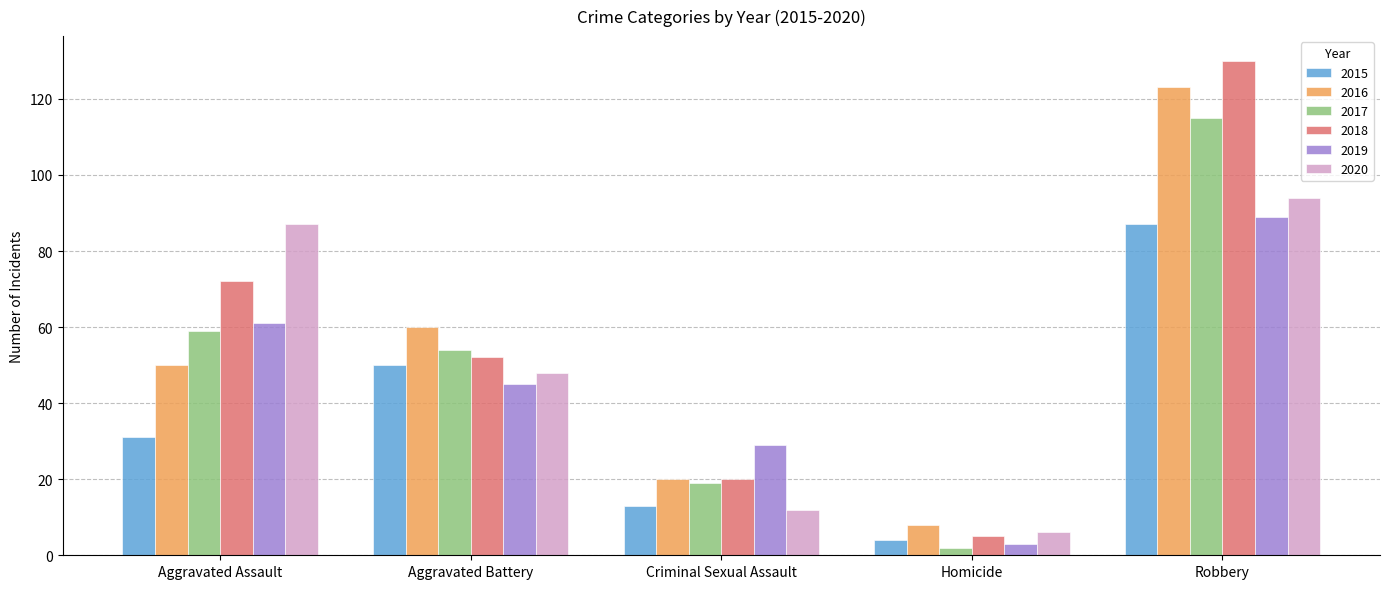

What is the maximum value for 2015?

87